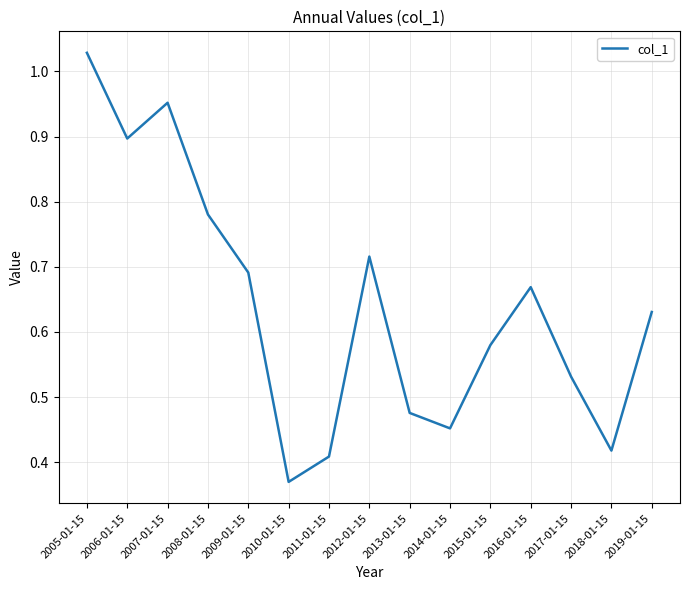

Where is the first local maximum?

2007-01-15